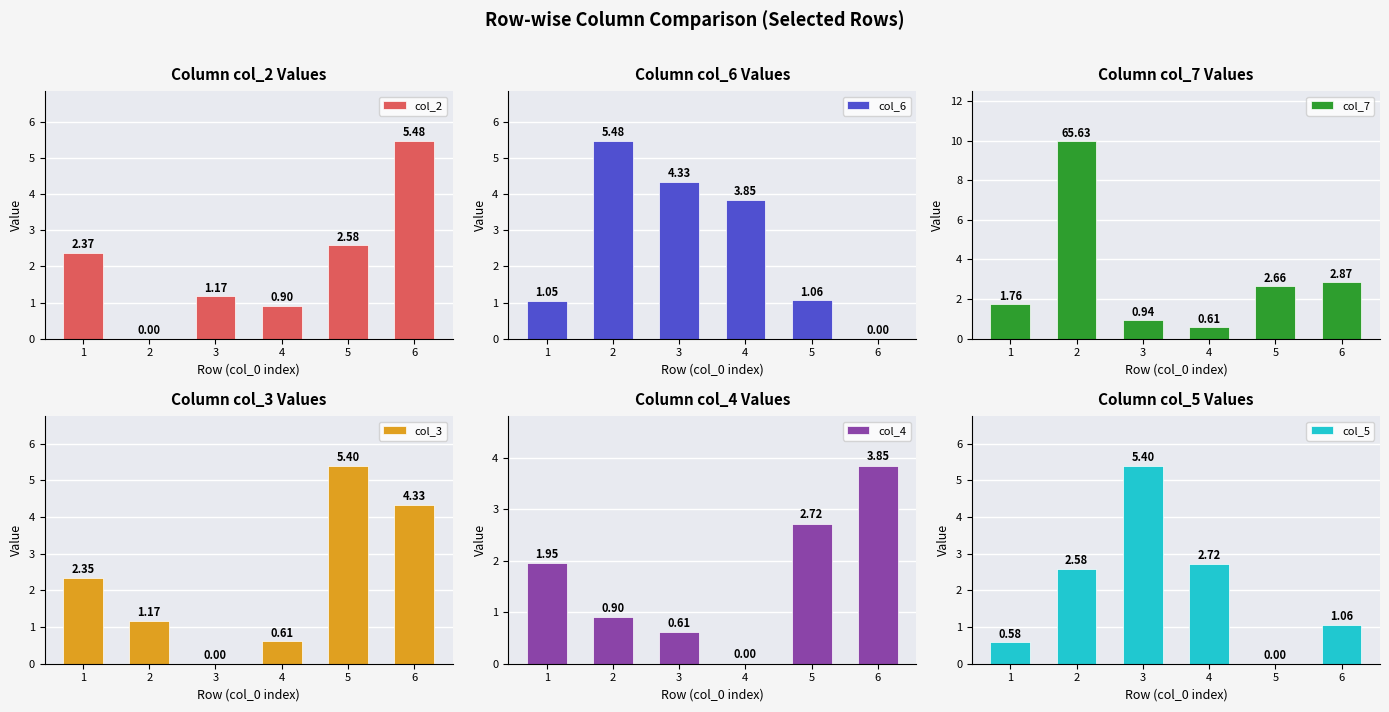

What is the total value across all series at 2?

20.1